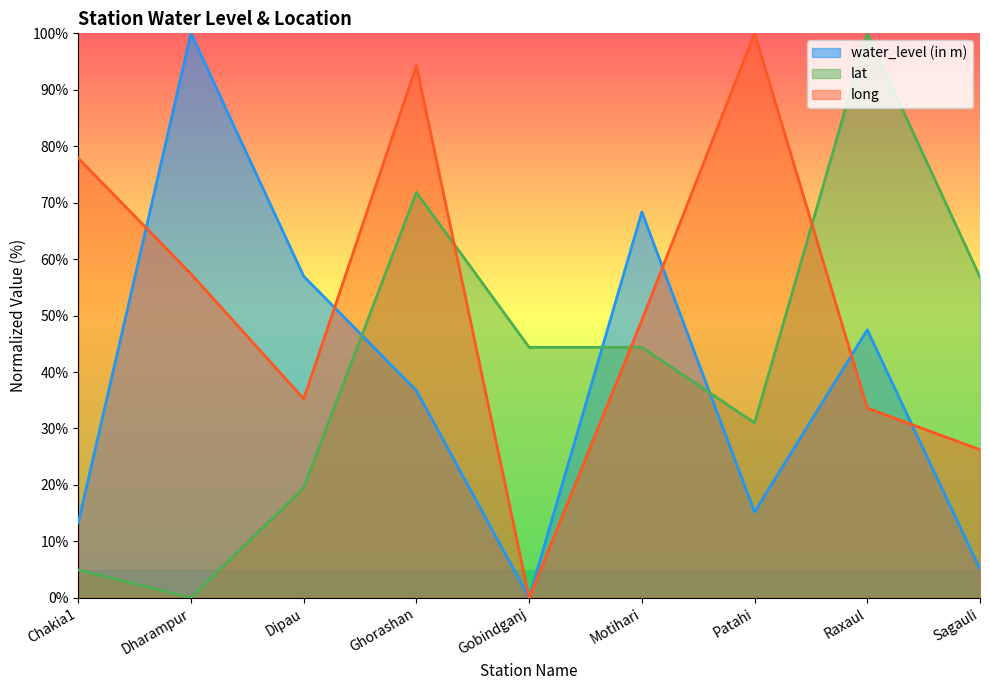

Is it true that water_level (in m) equals 0.0 at Gobindganj?

True